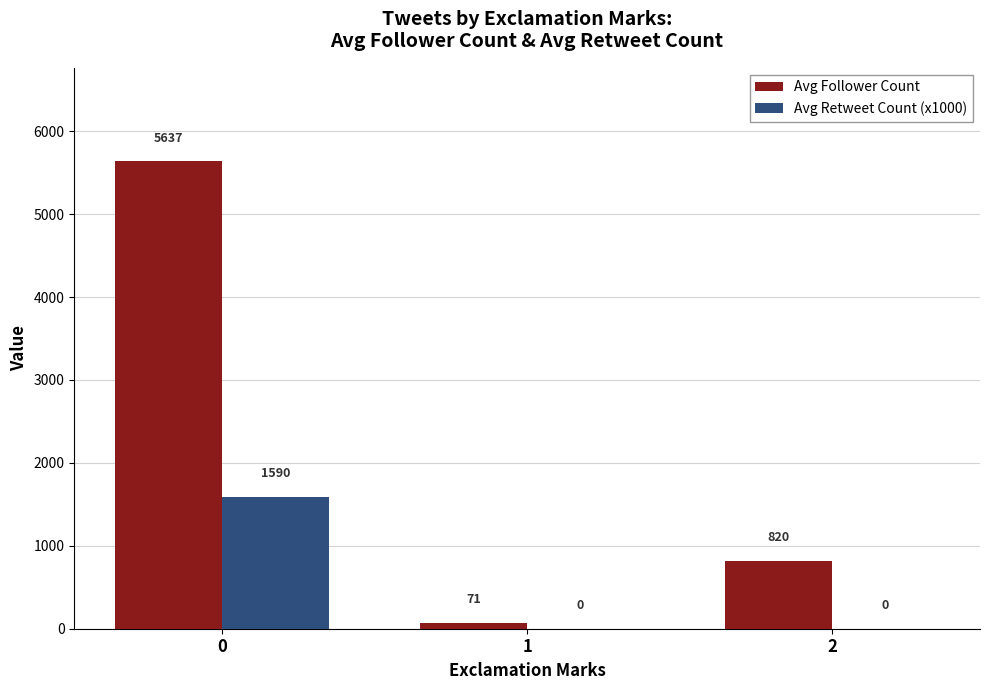

What is the maximum value shown in the chart?

5636.9